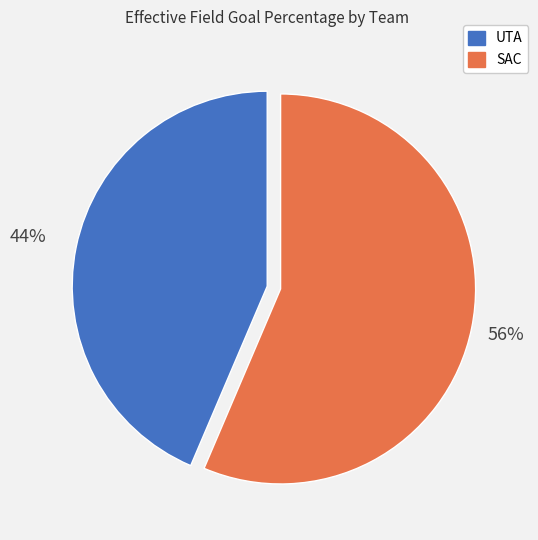

Between UTA and SAC, which is larger?

SAC